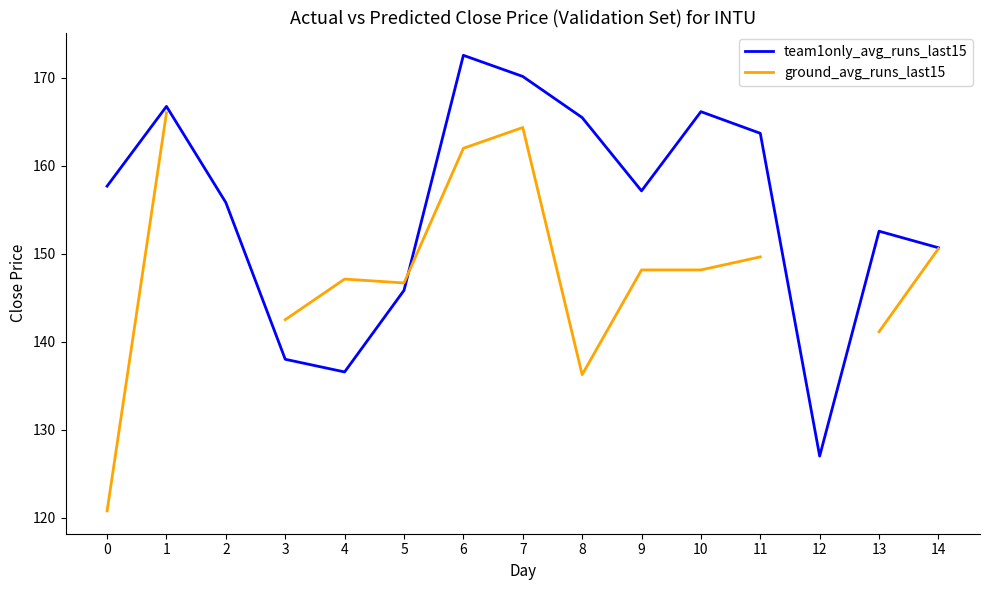

The team1only_avg_runs_last15 series shows 56.2 at 14. True or false?

False